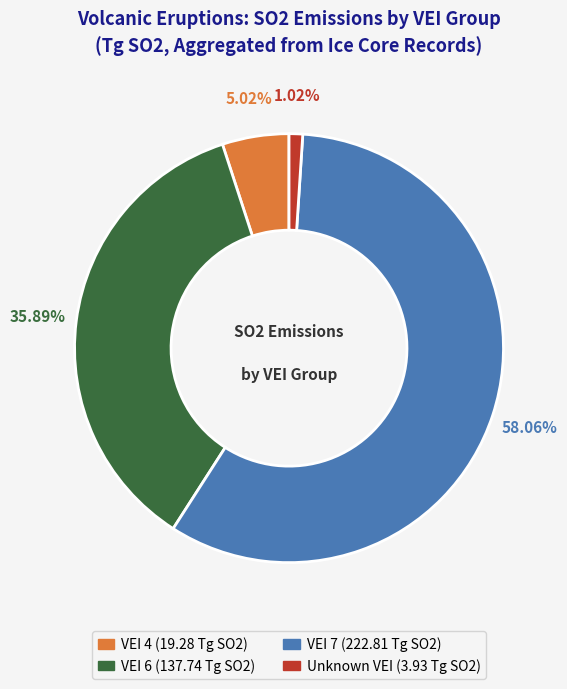

How many segments does this pie chart have?

4